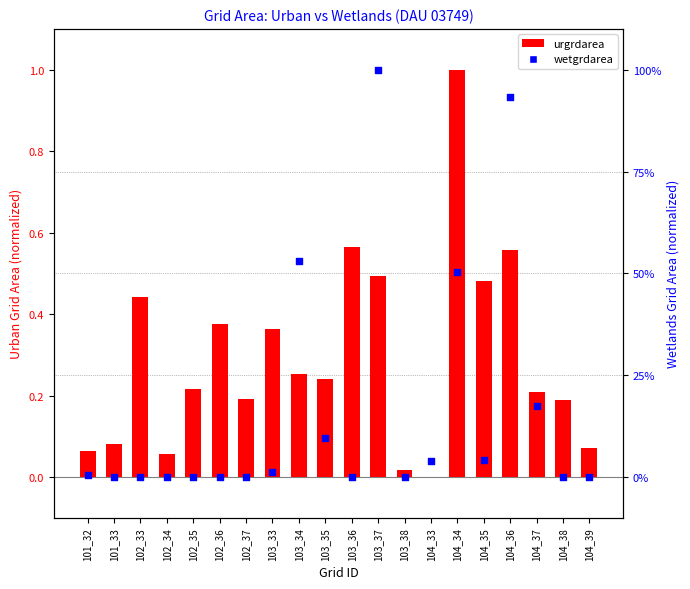

Is the value of wetgrdarea at 104_38 greater than the value of urgrdarea at 102_35?

No